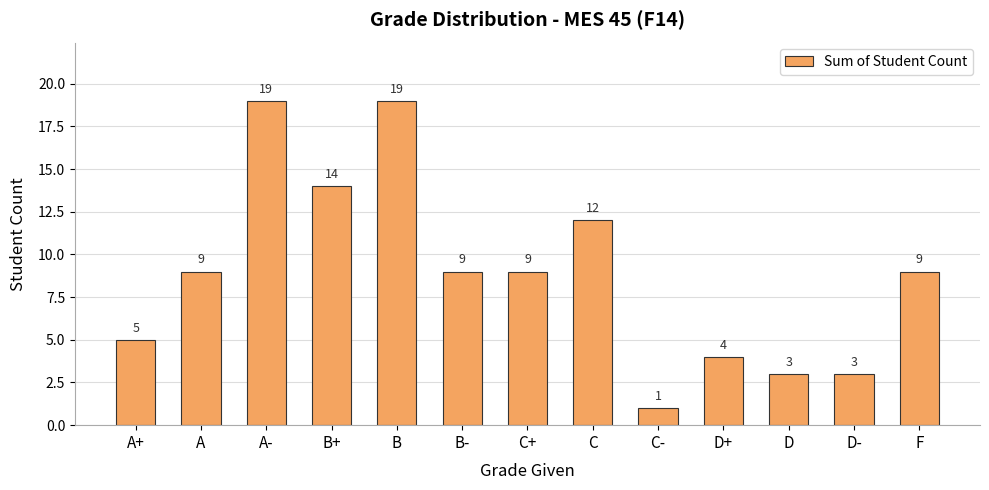

What is the label of the 12th bar from the left?

D-